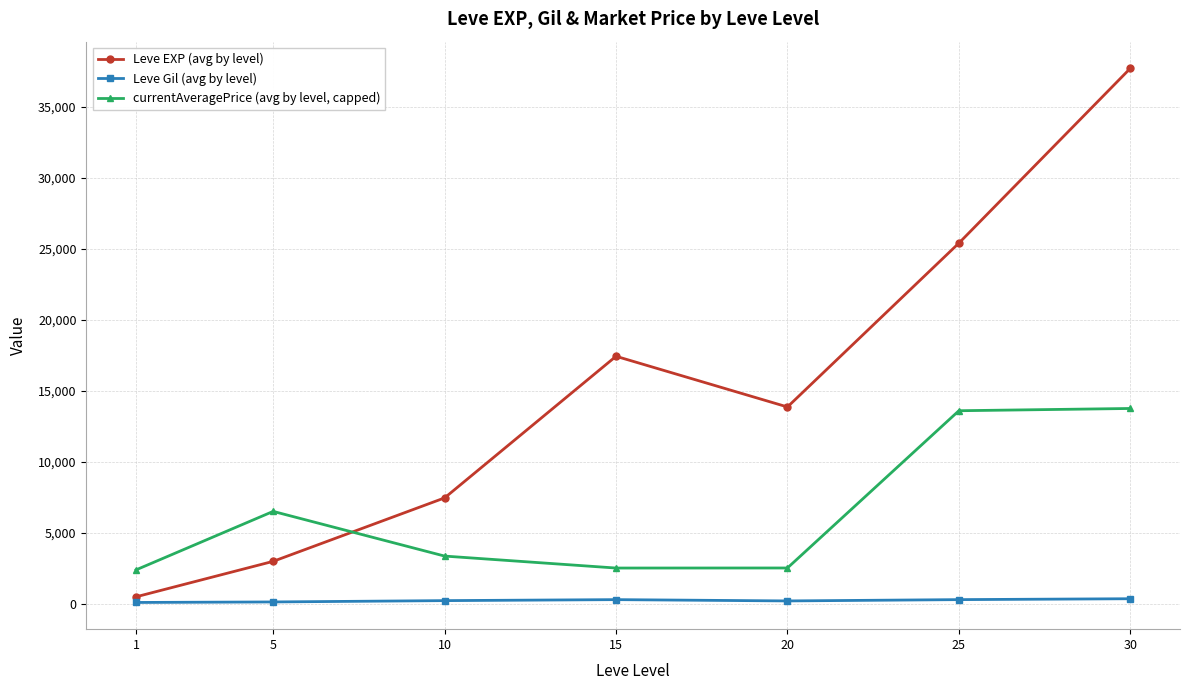

What is the difference between the maximum and minimum values in the Leve EXP (avg by level) series?

37204.8